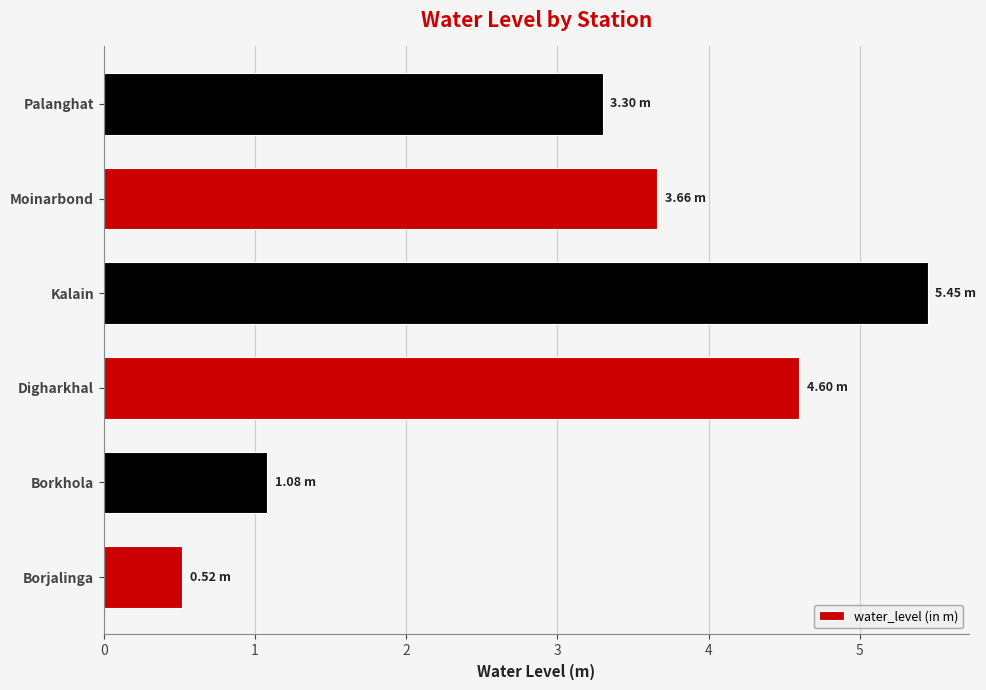

What is the minimum value shown in the chart?

0.5